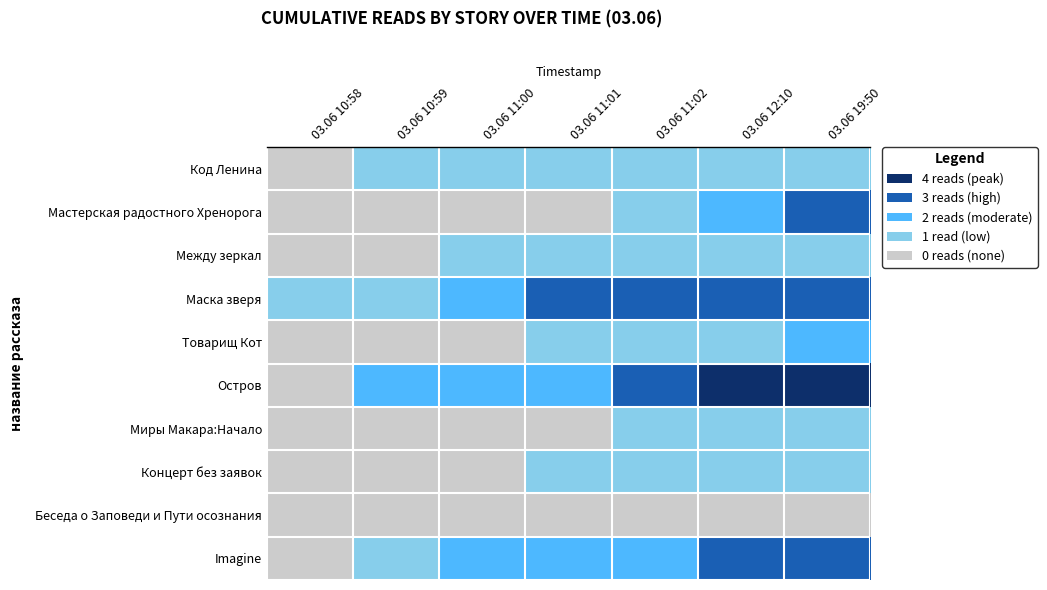

Reading right to left, transcribe all the data shown in this chart.

Код Ленина: 03.06 19:50=1	03.06 12:10=1	03.06 11:02=1	03.06 11:01=1	03.06 11:00=1	03.06 10:59=1	03.06 10:58=0
Мастерская радостного Хренорога: 03.06 19:50=3	03.06 12:10=2	03.06 11:02=1	03.06 11:01=0	03.06 11:00=0	03.06 10:59=0	03.06 10:58=0
Между зеркал: 03.06 19:50=1	03.06 12:10=1	03.06 11:02=1	03.06 11:01=1	03.06 11:00=1	03.06 10:59=0	03.06 10:58=0
Маска зверя: 03.06 19:50=3	03.06 12:10=3	03.06 11:02=3	03.06 11:01=3	03.06 11:00=2	03.06 10:59=1	03.06 10:58=1
Товарищ Кот: 03.06 19:50=2	03.06 12:10=1	03.06 11:02=1	03.06 11:01=1	03.06 11:00=0	03.06 10:59=0	03.06 10:58=0
Остров: 03.06 19:50=4	03.06 12:10=4	03.06 11:02=3	03.06 11:01=2	03.06 11:00=2	03.06 10:59=2	03.06 10:58=0
Миры Макара:Начало: 03.06 19:50=1	03.06 12:10=1	03.06 11:02=1	03.06 11:01=0	03.06 11:00=0	03.06 10:59=0	03.06 10:58=0
Концерт без заявок: 03.06 19:50=1	03.06 12:10=1	03.06 11:02=1	03.06 11:01=1	03.06 11:00=0	03.06 10:59=0	03.06 10:58=0
Беседа о Заповеди и Пути осознания: 03.06 19:50=0	03.06 12:10=0	03.06 11:02=0	03.06 11:01=0	03.06 11:00=0	03.06 10:59=0	03.06 10:58=0
Imagine: 03.06 19:50=3	03.06 12:10=3	03.06 11:02=2	03.06 11:01=2	03.06 11:00=2	03.06 10:59=1	03.06 10:58=0